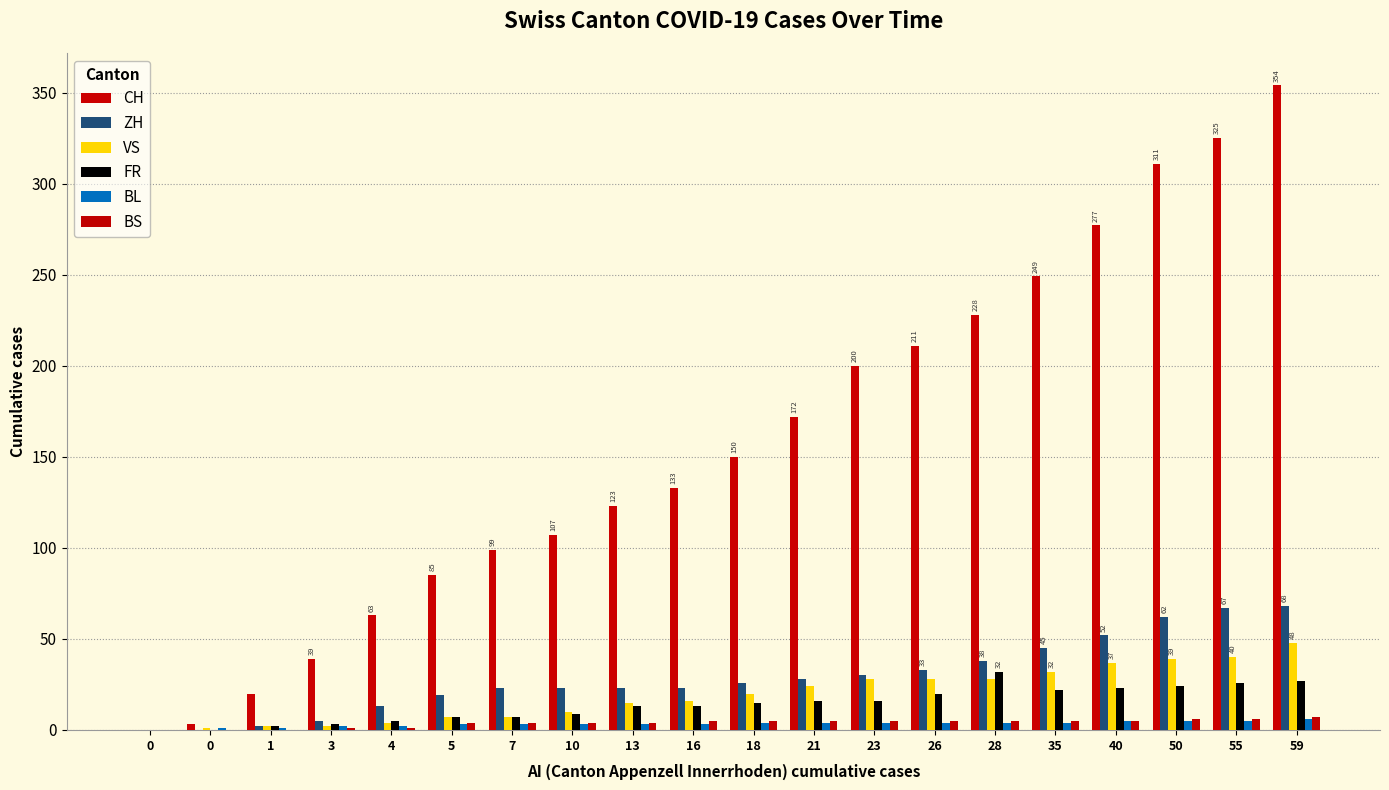

Between 0 and 16, which series saw the biggest shift?

CH